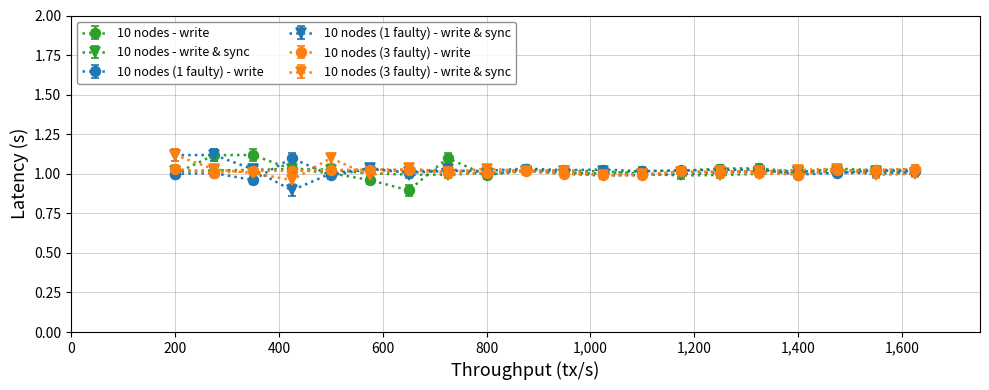

What is the highest value of the 10 nodes (3 faulty) - write & sync series?

1.1